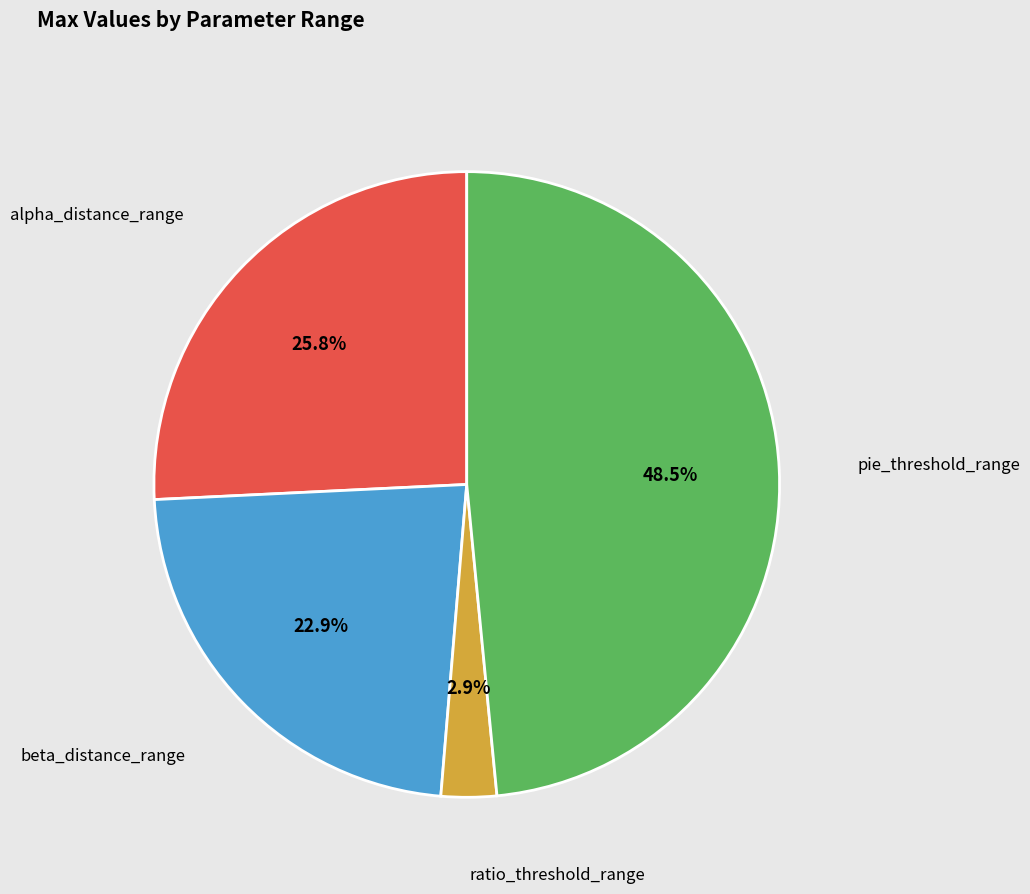

To the nearest percent, what is the average slice percentage?

25%